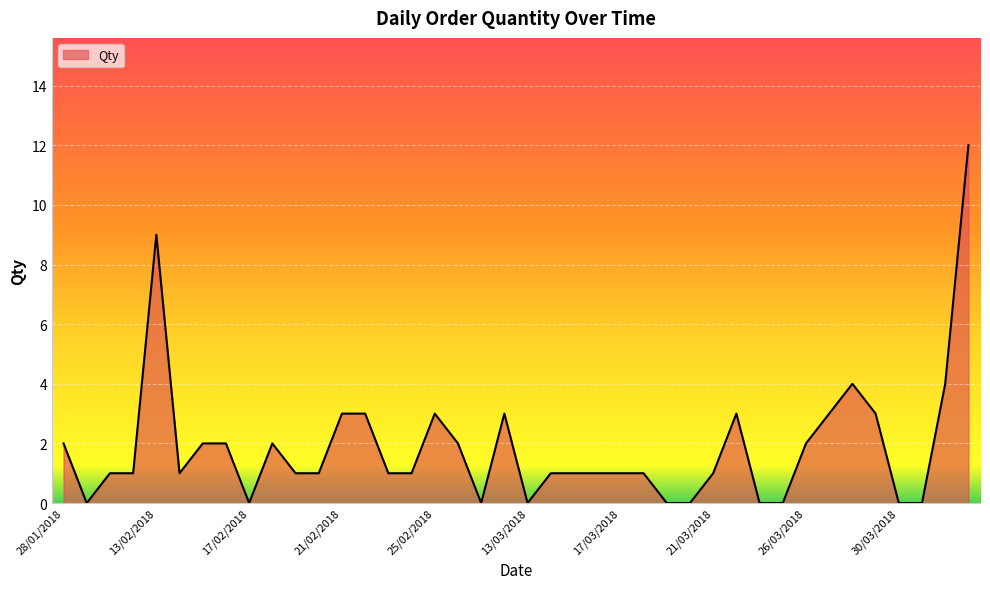

What is the maximum value shown in the chart?

12